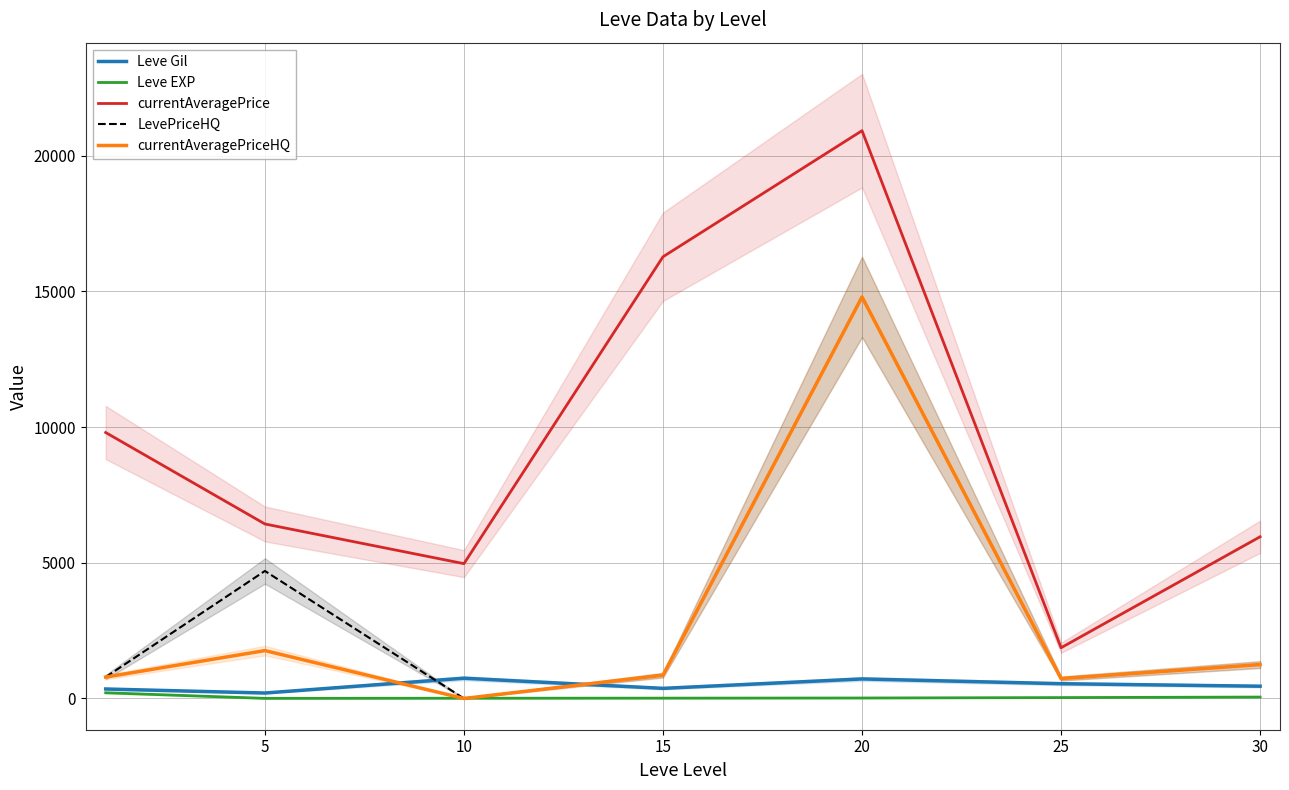

Reading left to right, list all the values displayed in this chart.

Leve Gil: 0=349.8	5=201.7	10=746.7	15=373.3	20=720.0	25=545.0	30=452.5
Leve EXP: 0=210.7	5=4.8	10=9.5	15=12.7	20=18.0	25=33.7	30=52.8
currentAveragePrice: 0=9798.0	5=6428.7	10=4967.0	15=16271.7	20=20916.7	25=1869.1	30=5957.8
LevePriceHQ: 0=789.0	5=4697.6	10=0.0	15=859.2	20=14791.4	25=735.7	30=1249.4
currentAveragePriceHQ: 0=789.0	5=1765.0	10=0.0	15=859.2	20=14791.4	25=735.7	30=1249.4